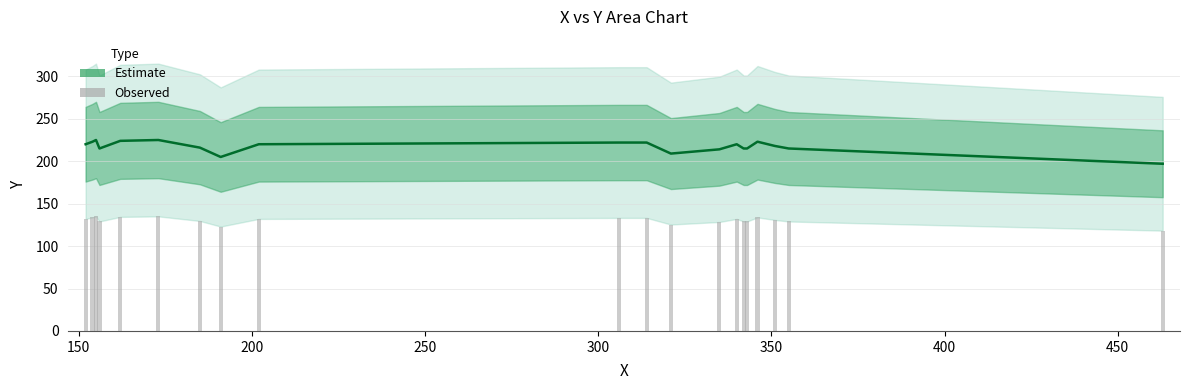

Are the bars horizontal?

No